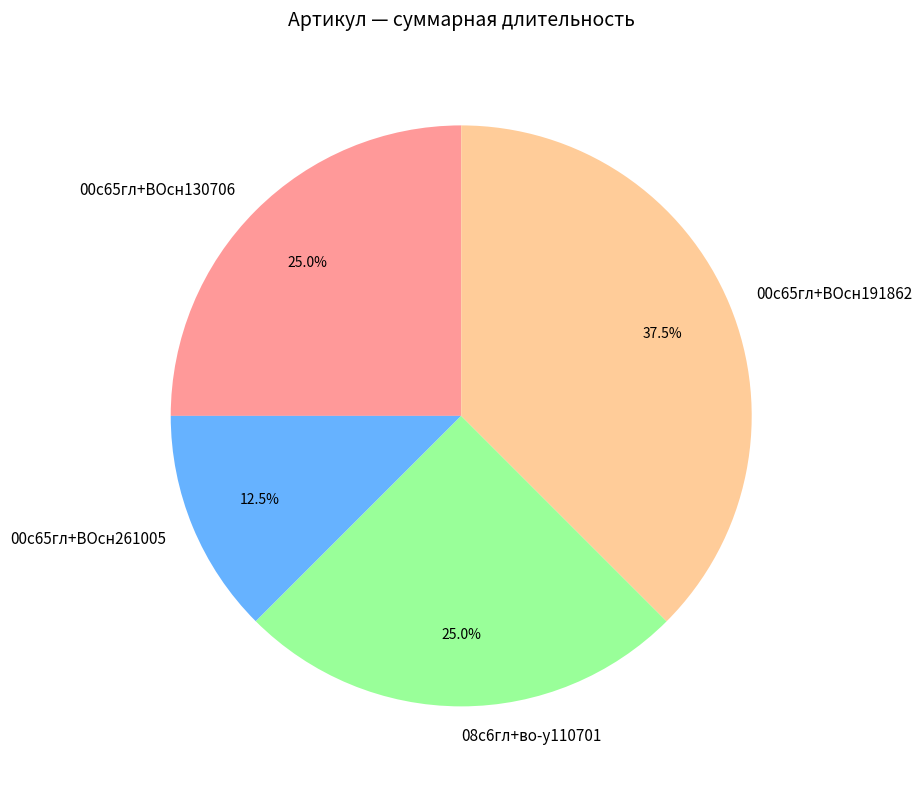

Which slice is the smallest?

00с65гл+ВОсн261005